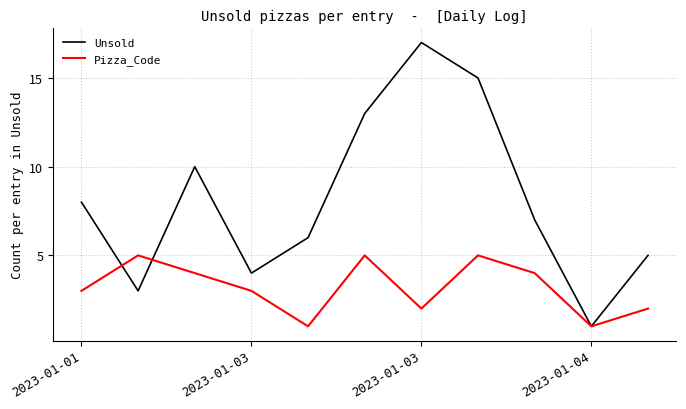

List the series in order of their overall mean, lowest first.

Pizza_Code, Unsold